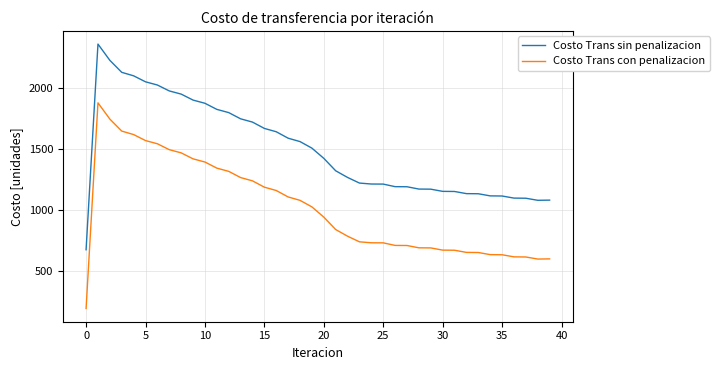

Does the chart display data point markers on the line(s)?

No